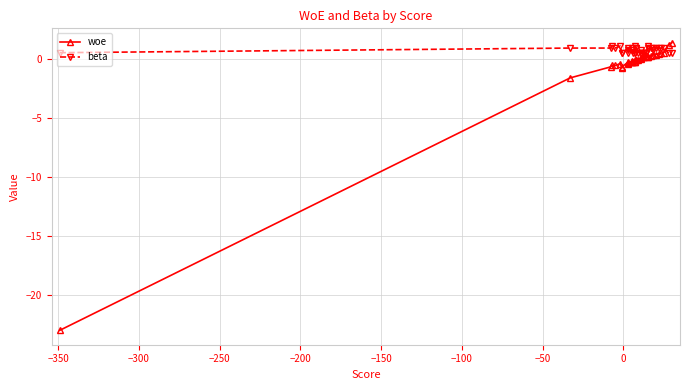

How many lines are shown in the chart?

2